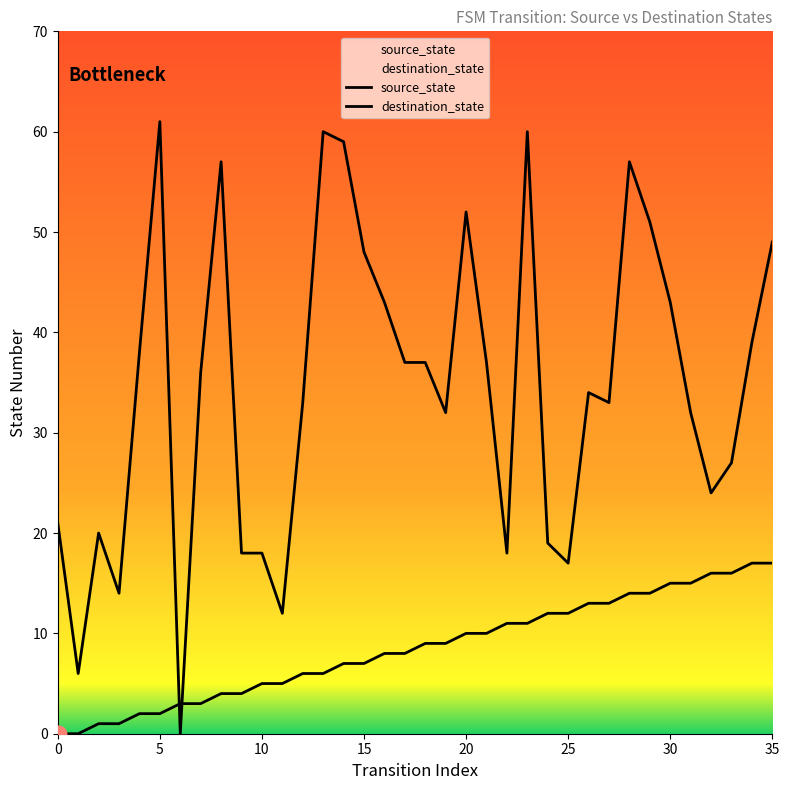

True or false: source_state has more than 1 points higher than both neighbors.

False